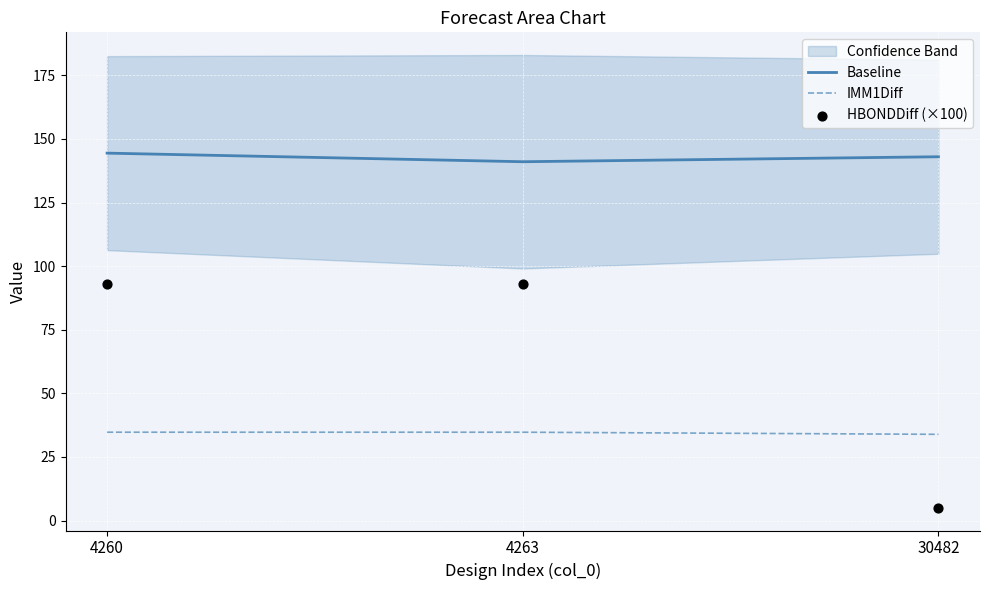

At which category is the sum across all series the highest?

4260